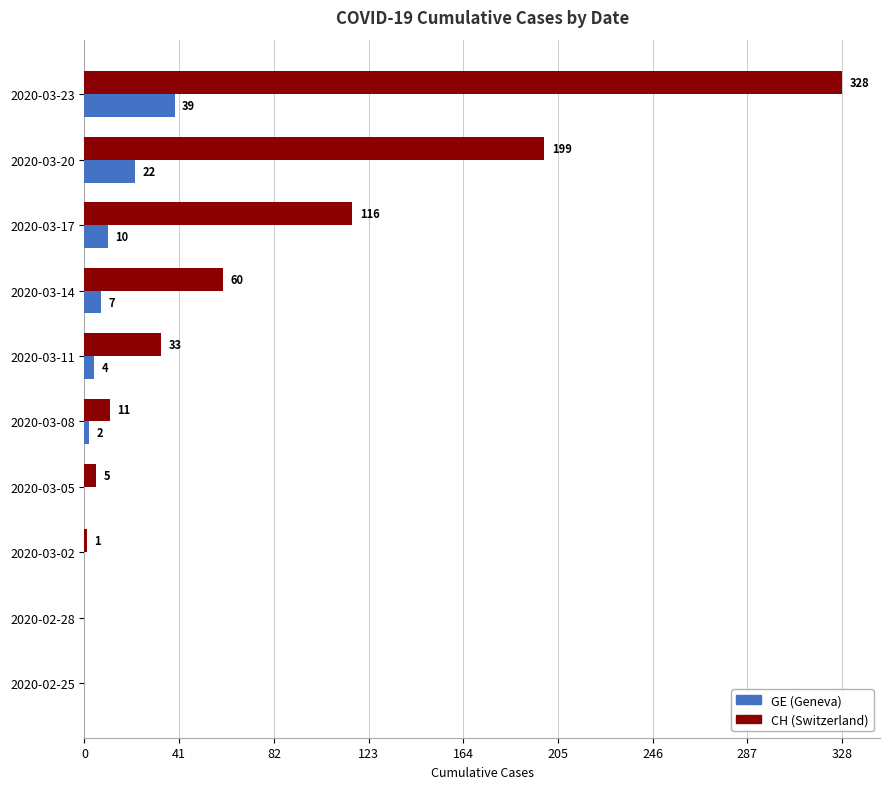

At which category is the sum across all series the highest?

2020-03-23